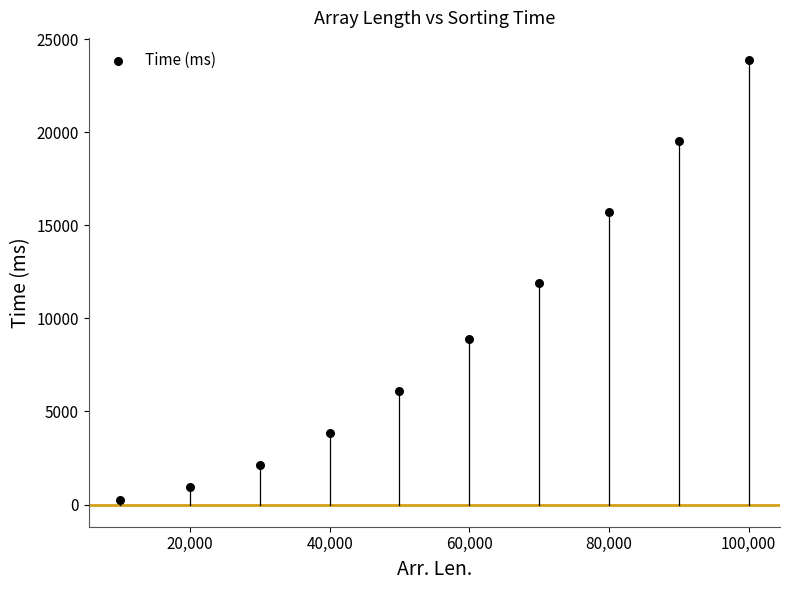

What is the range of Y values (max minus min)?

23632